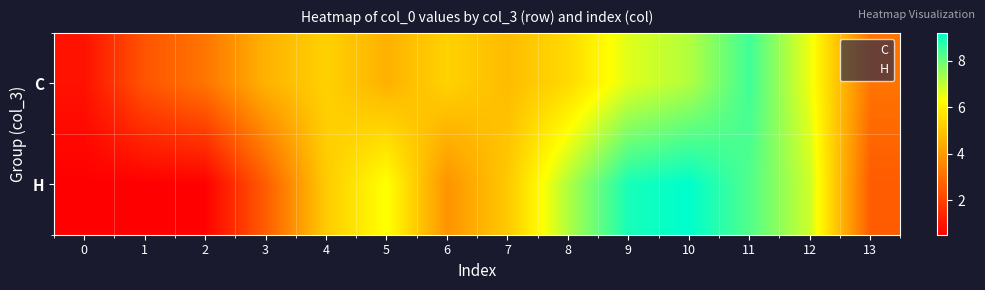

What is the maximum value shown in the chart?

9.2